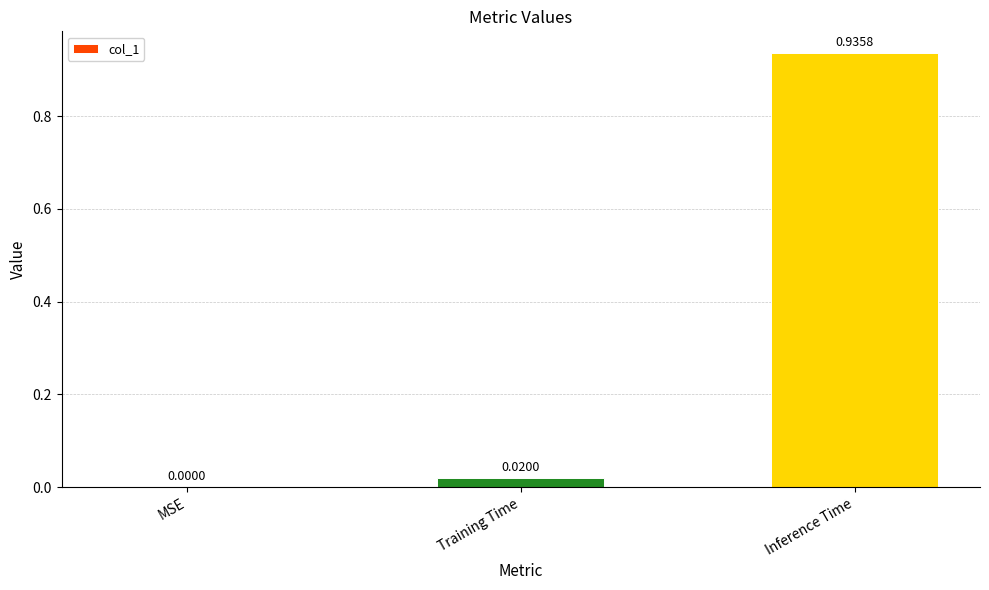

What is the change in value from Training Time to Inference Time?

+0.9